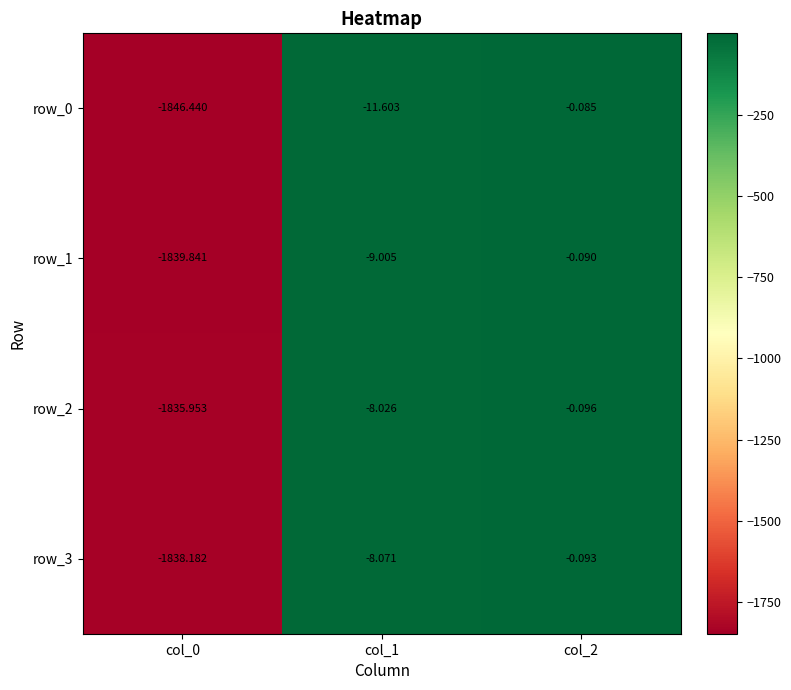

Is the value of row_1 at col_2 greater than the value of row_0 at col_2?

No